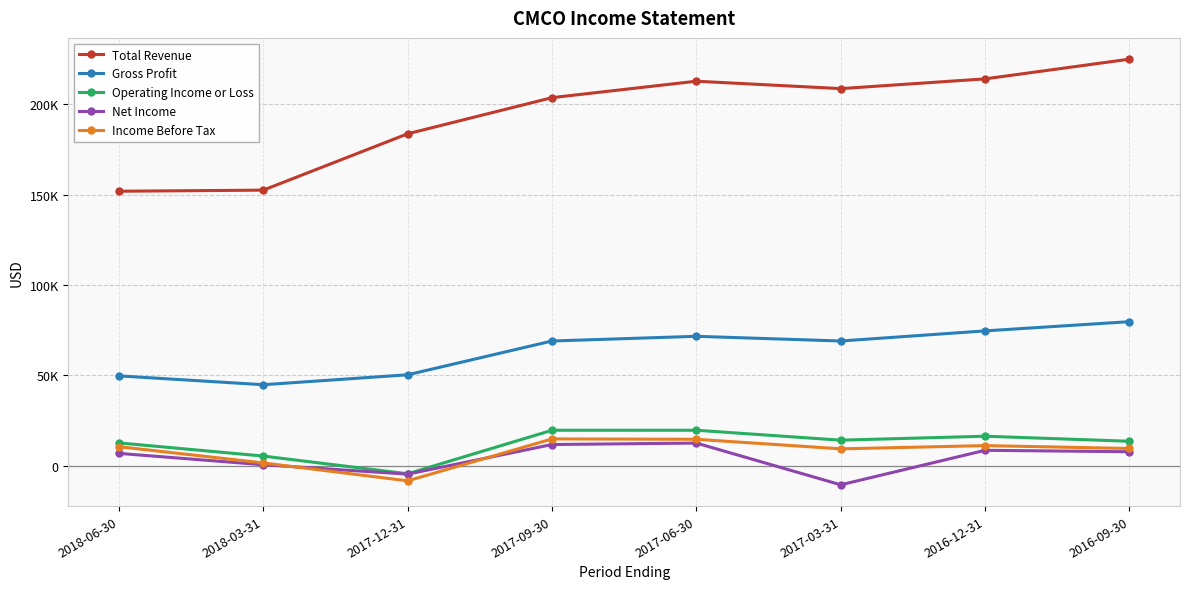

What are all the series names shown in the legend?

Total Revenue, Gross Profit, Operating Income or Loss, Net Income, Income Before Tax